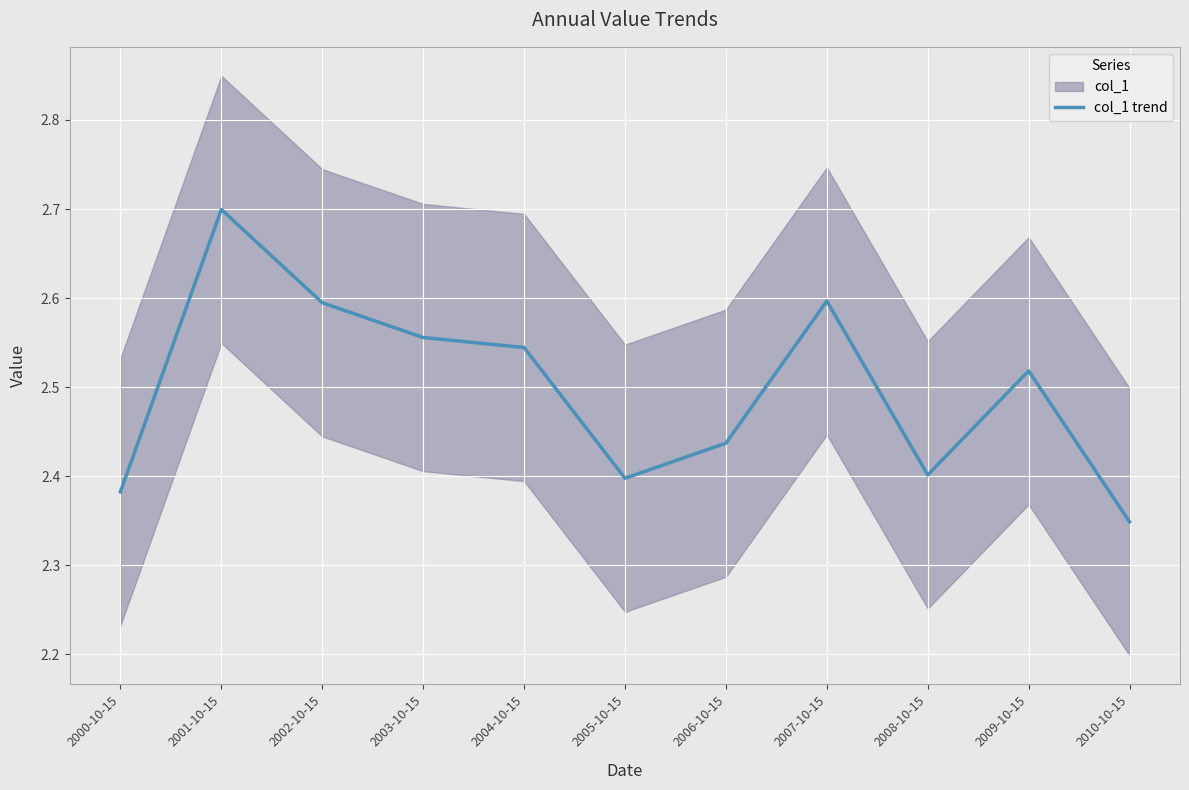

Which label corresponds to the smallest value in the chart?

2010-10-15